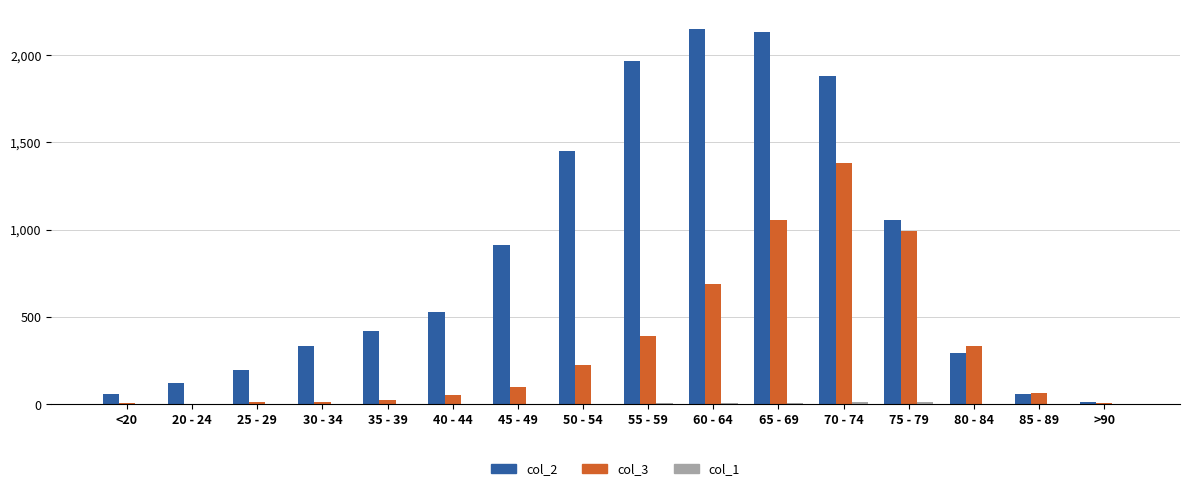

The value of col_3 at 70 - 74 is 2257. True or false?

False